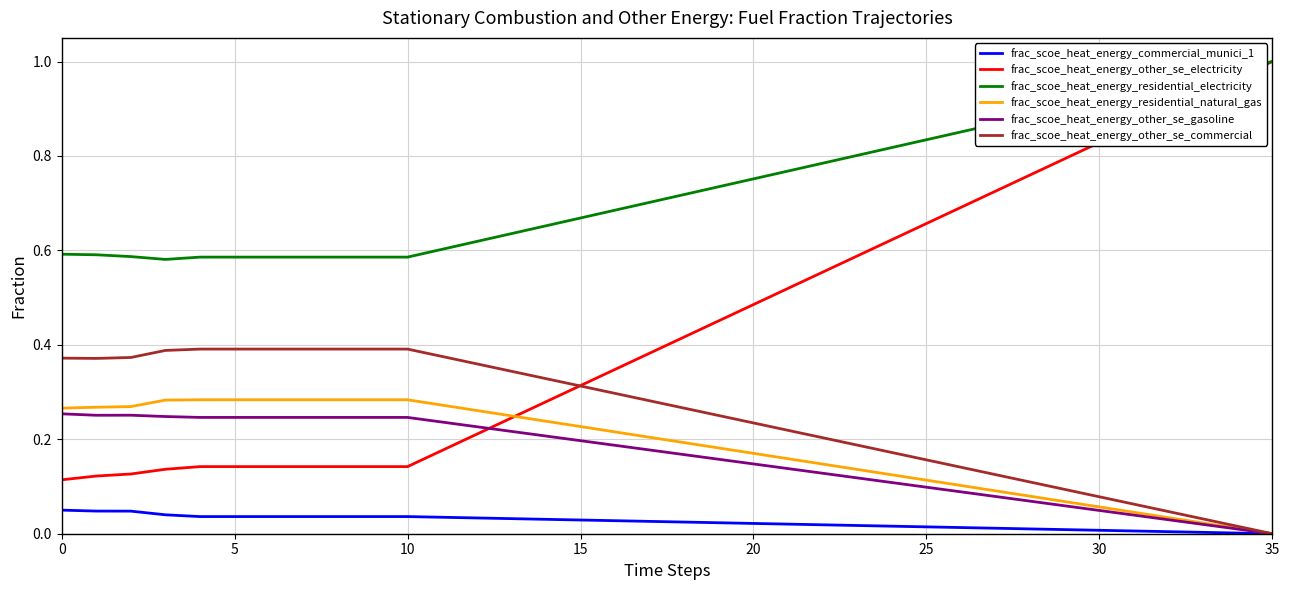

True or false: frac_scoe_heat_energy_residential_electricity and frac_scoe_heat_energy_other_se_gasoline intersect in this chart.

False